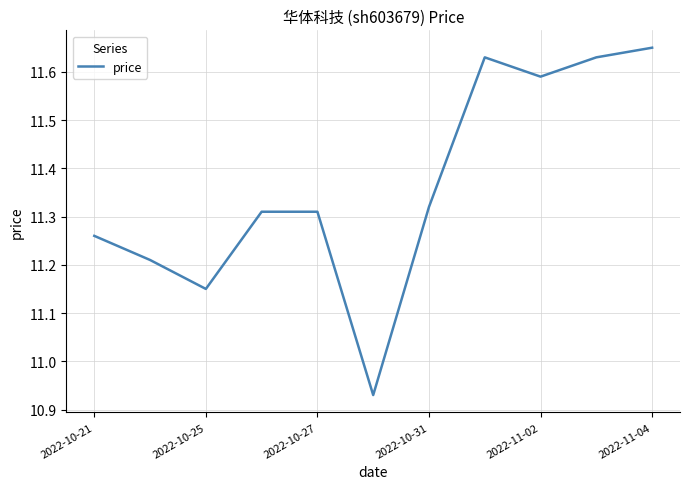

What is the difference between the maximum and minimum values?

0.7